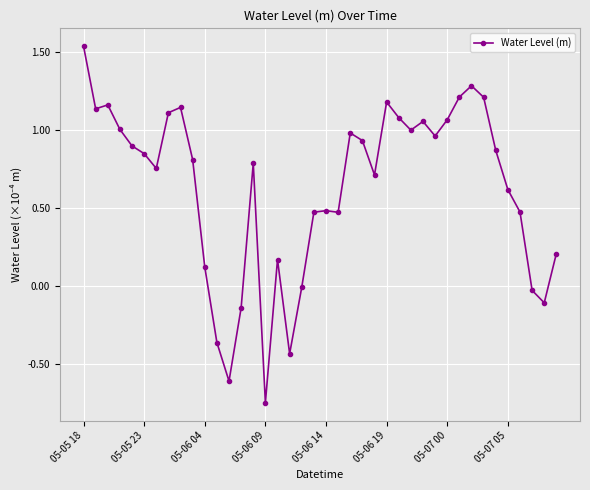

What is the value of the 25th point from the left?

0.7